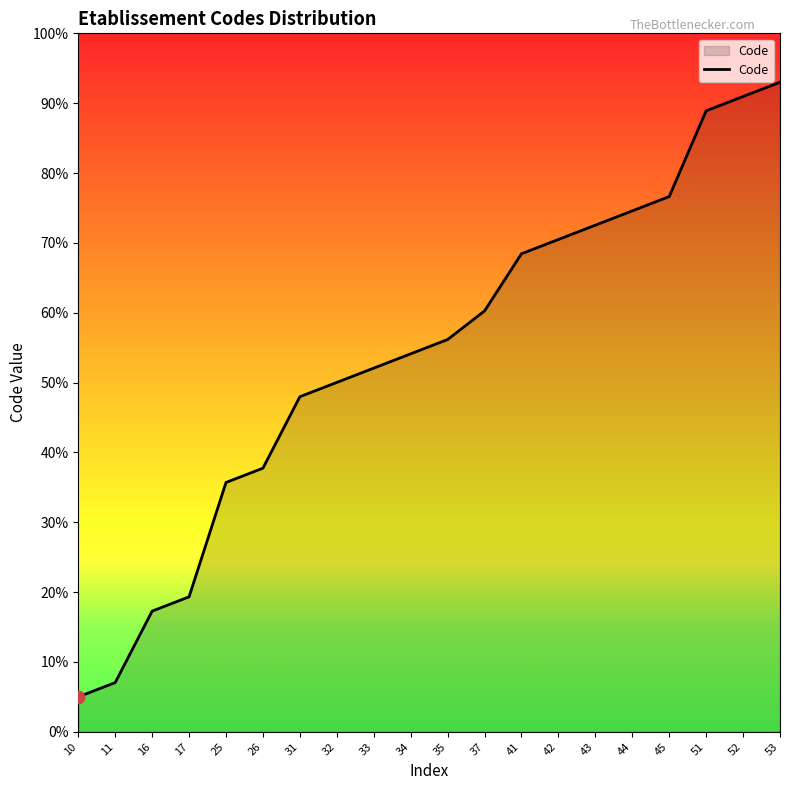

Between 34 and 53, which is larger?

53